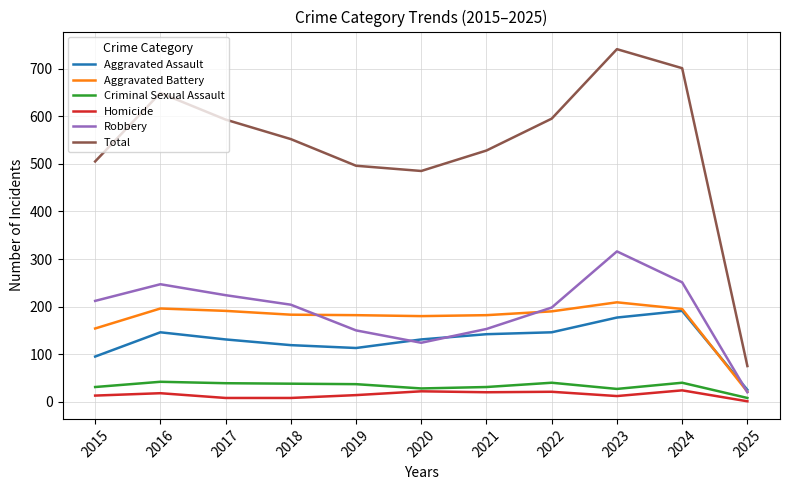

True or false: Homicide and Aggravated Assault cross at least once.

False